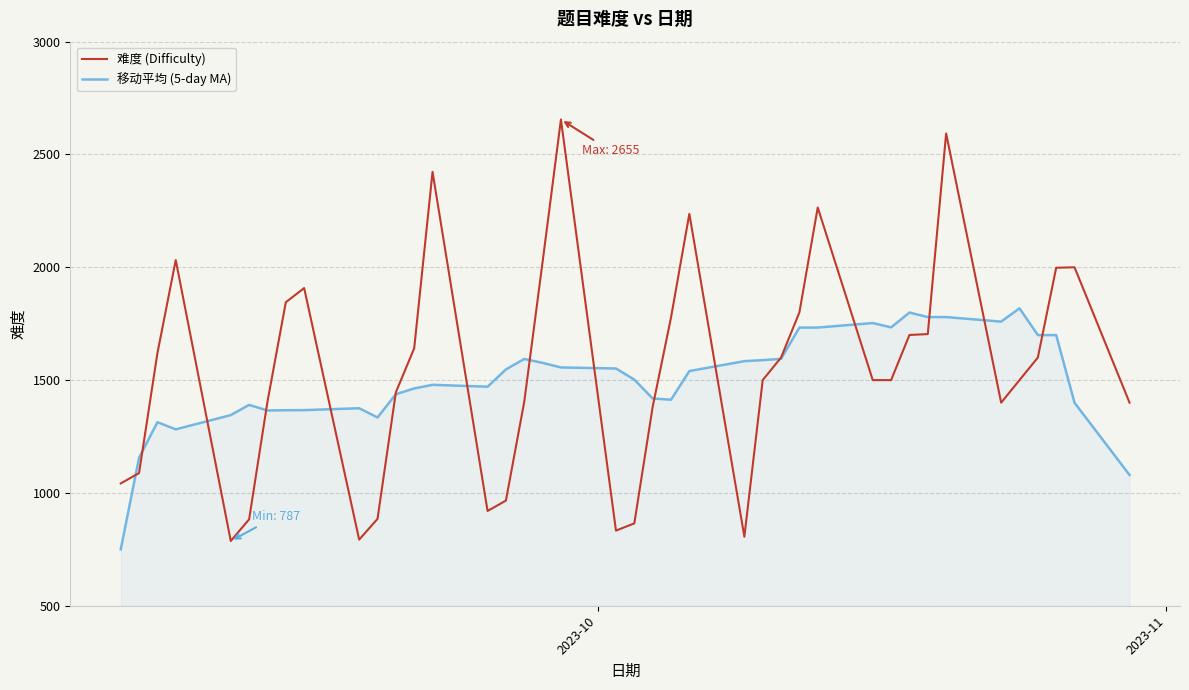

Which series has the largest range (max minus min)?

难度 (Difficulty)